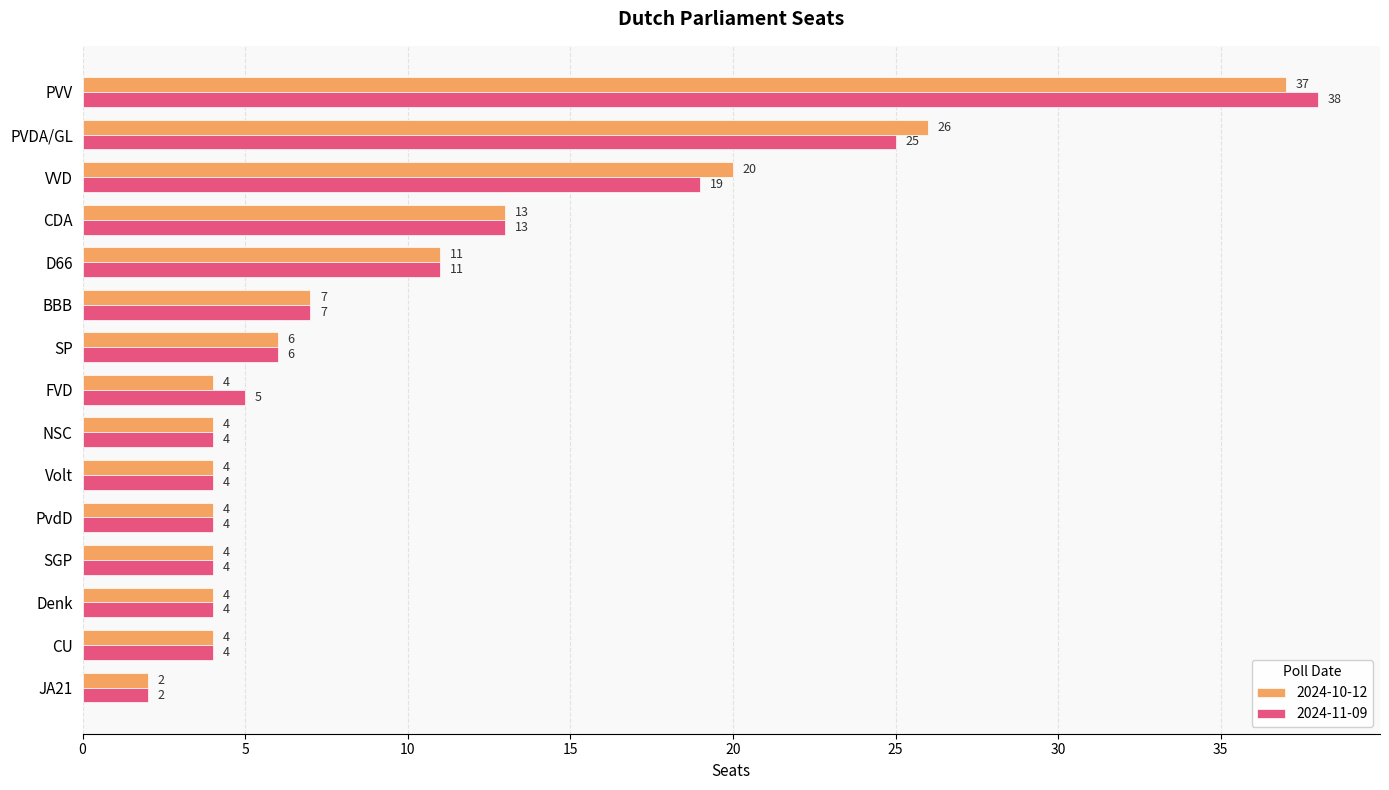

At which label is 2024-10-12 closest to 19?

VVD